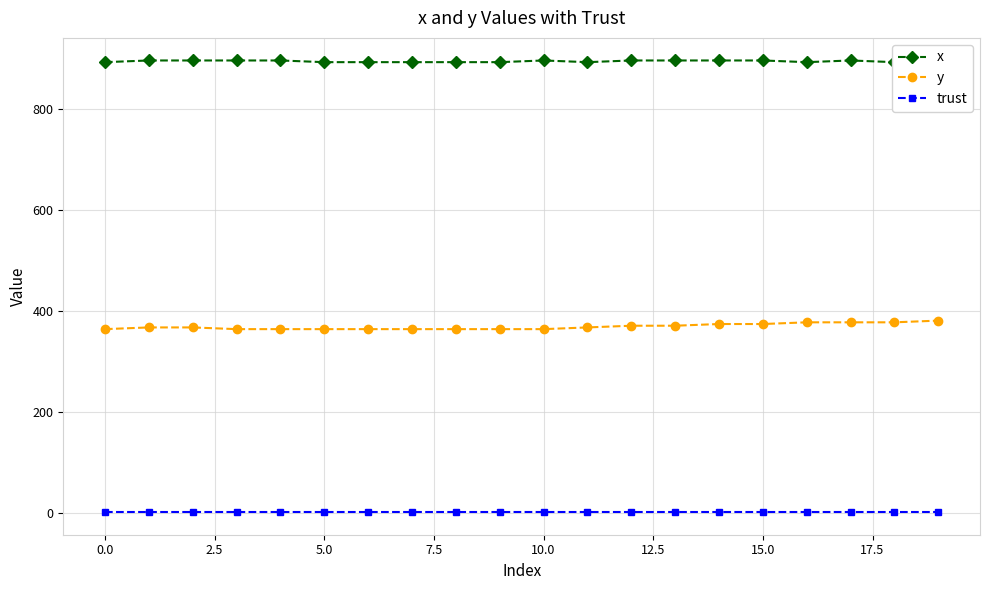

True or false: y and trust intersect in this chart.

False